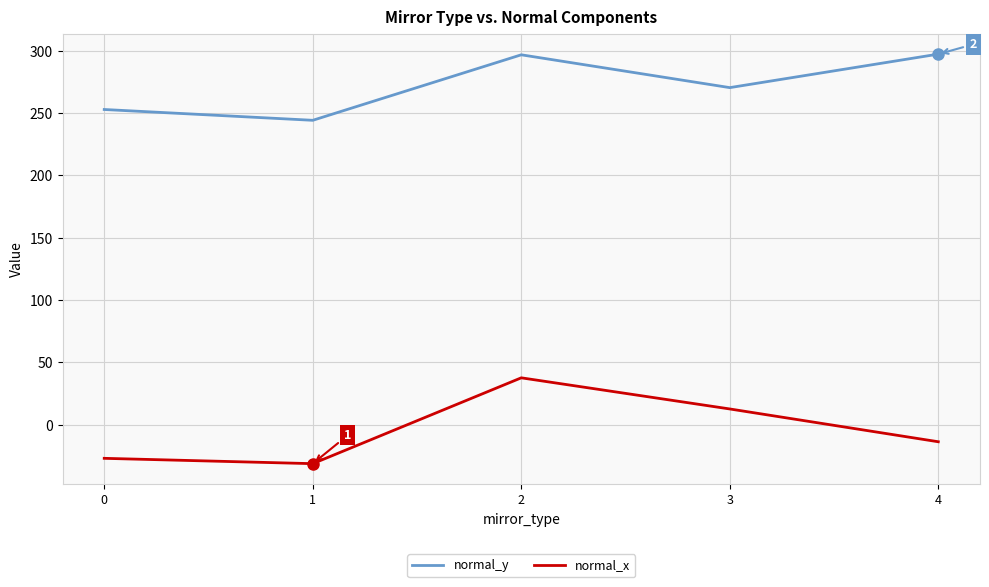

True or false: normal_y and normal_x intersect in this chart.

False